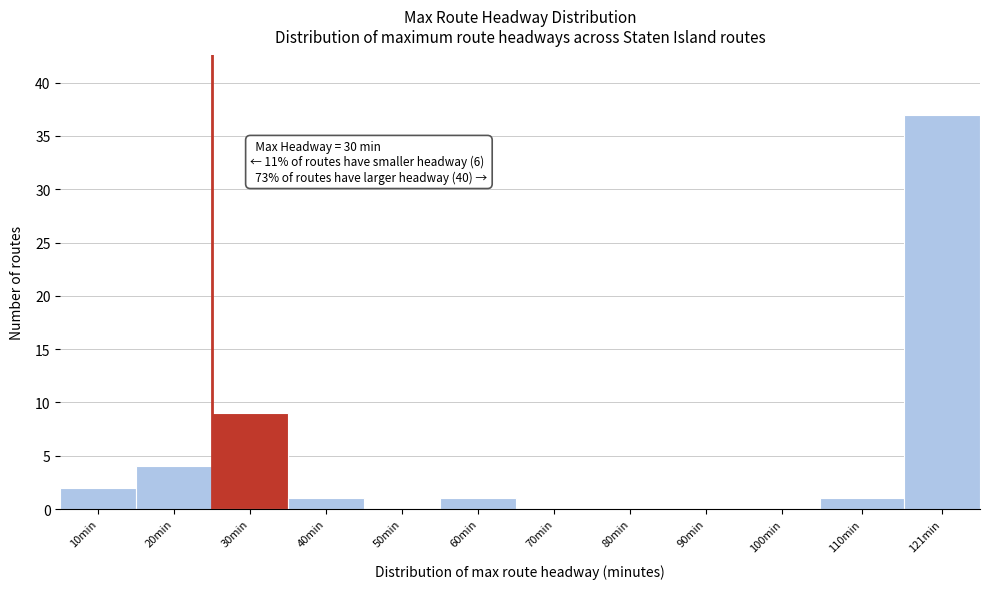

Reading right to left, list all the values displayed in this chart.

121min=37	110min=1	100min=0	90min=0	80min=0	70min=0	60min=1	50min=0	40min=1	30min=9	20min=4	10min=2